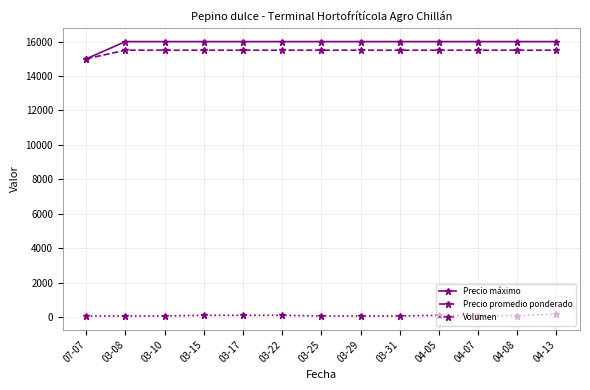

True or false: Volumen and Precio máximo intersect in this chart.

False